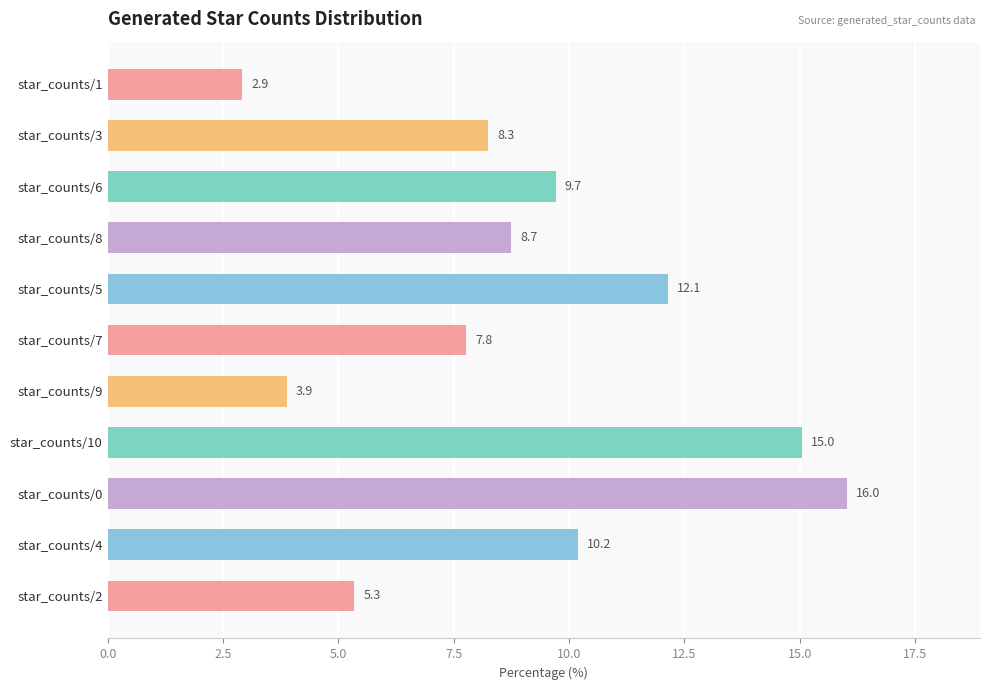

What is the ratio of the value at star_counts/10 to the value at star_counts/2?

2.8